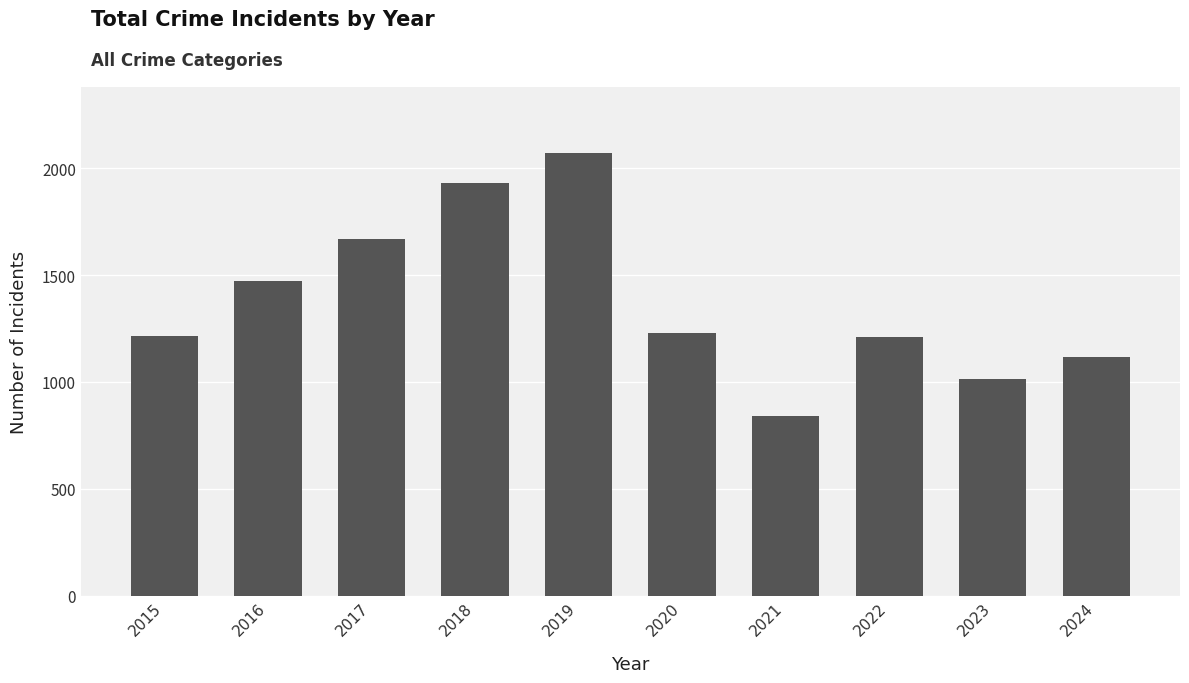

The chart shows a value of 2070 at 2019. True or false?

True